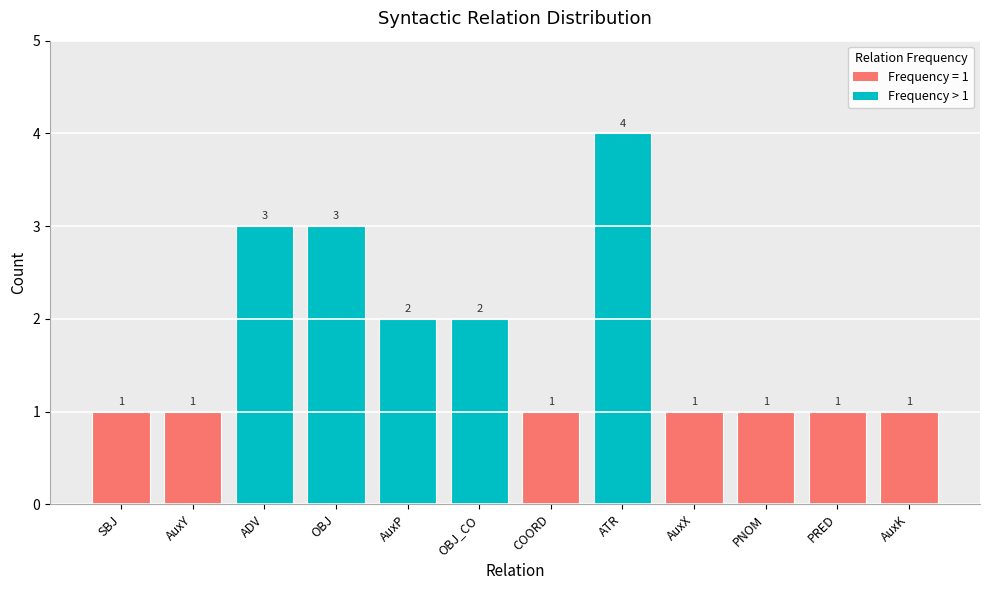

Does the chart contain stacked bars?

No